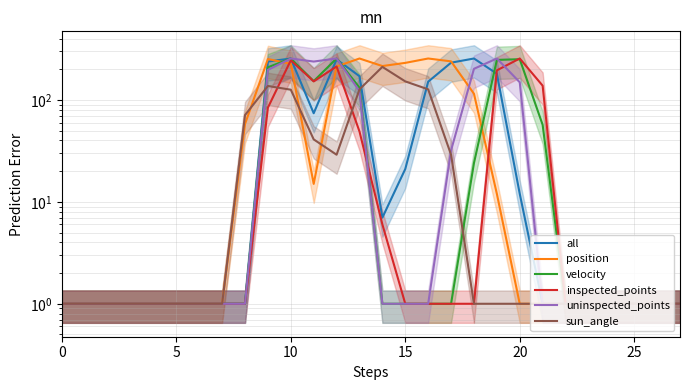

How many interior local valleys does the velocity series have?

1